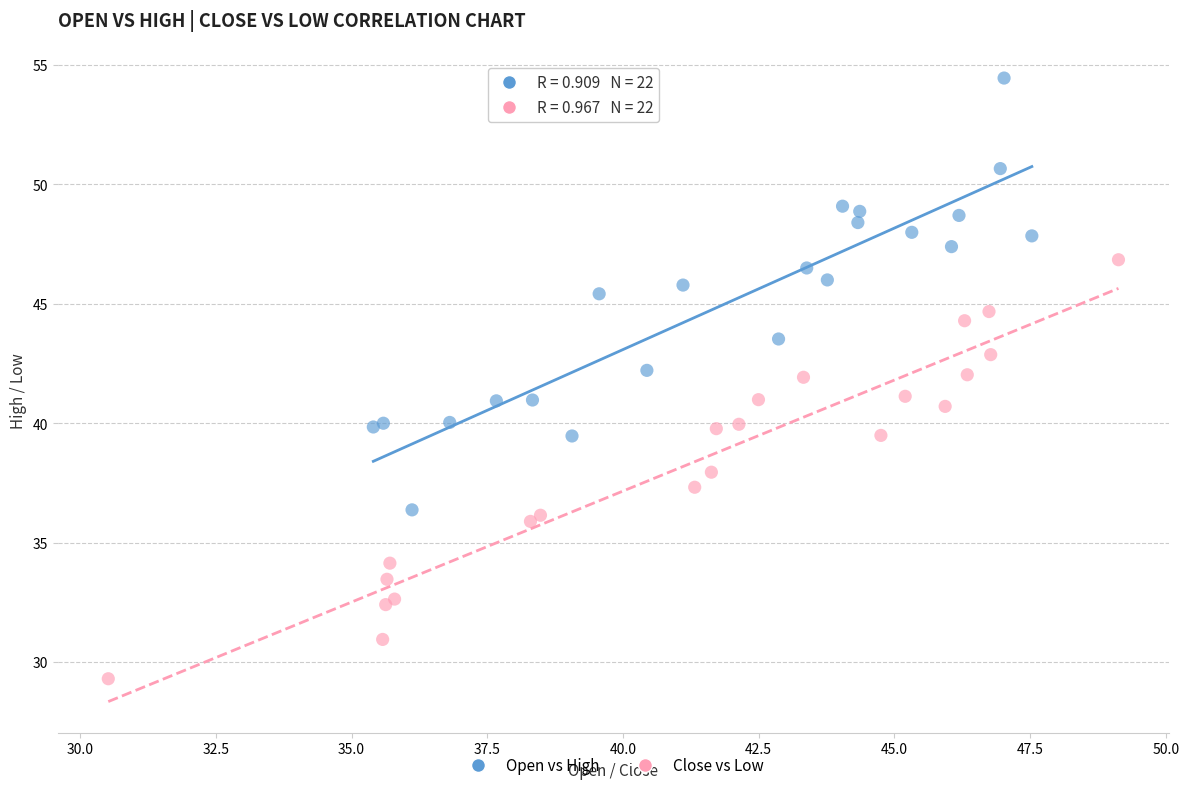

Which series reaches the minimum Y coordinate?

Close vs Low